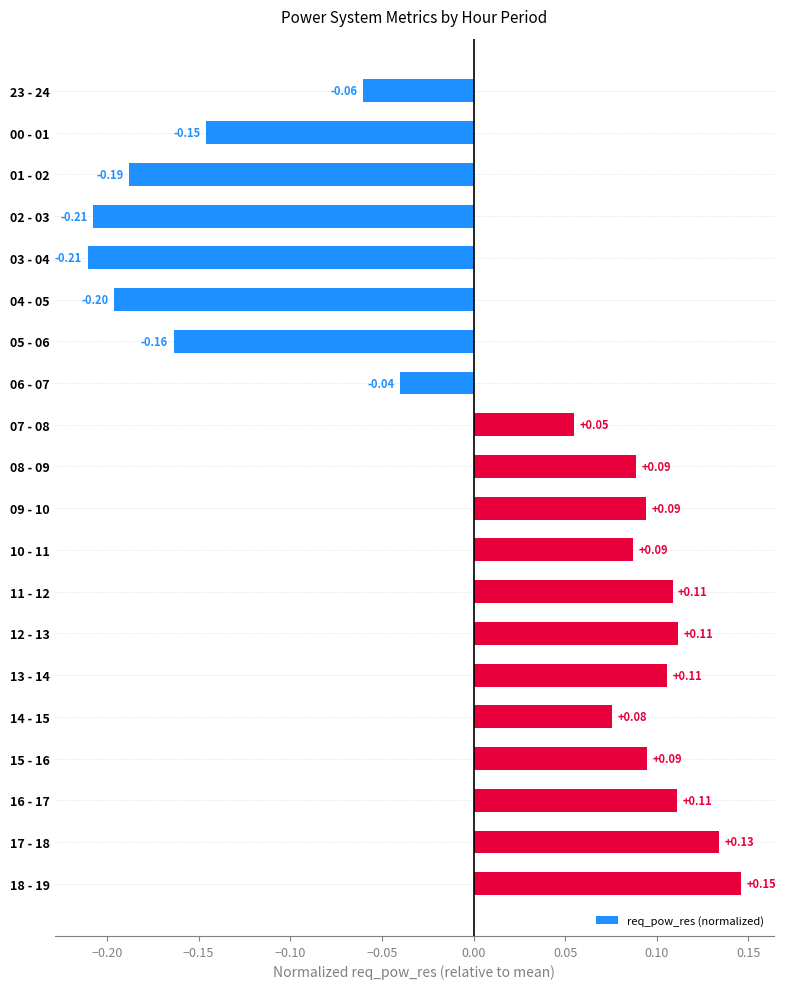

At which label is the value closest to 0?

06 - 07